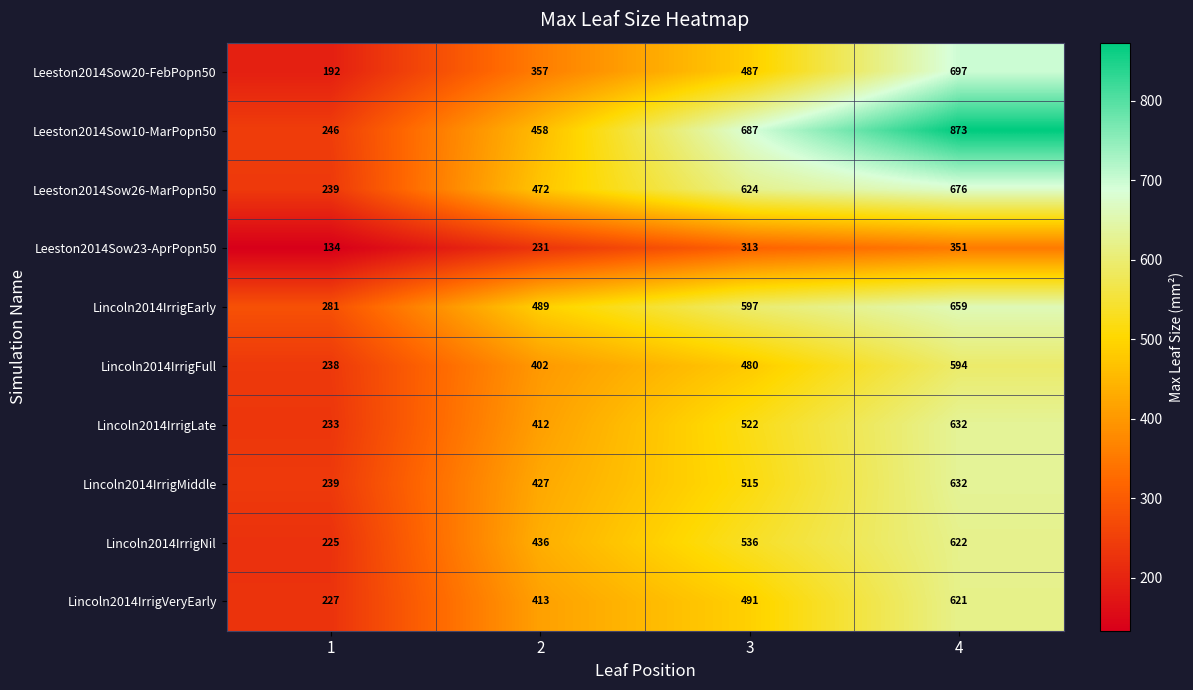

How many categories are shown in the chart?

4